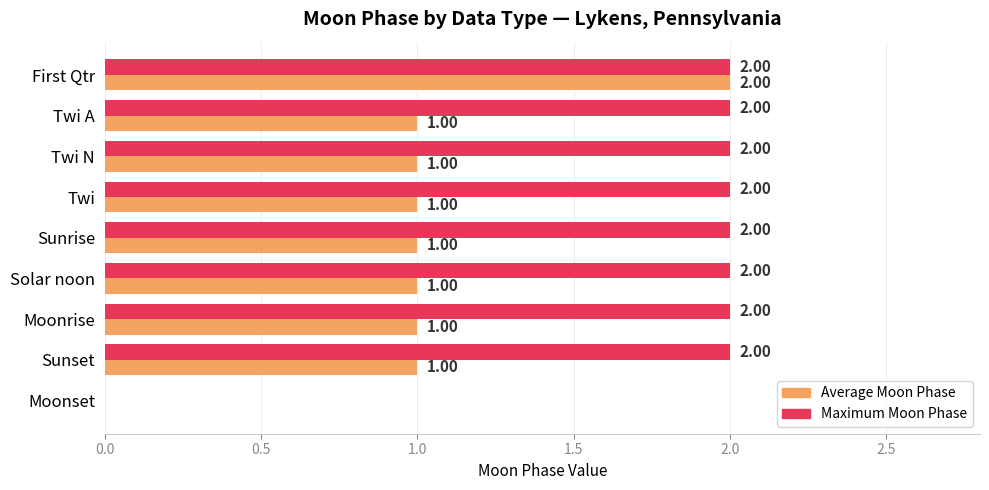

Which series changed the most between First Qtr and Twi N?

Average Moon Phase